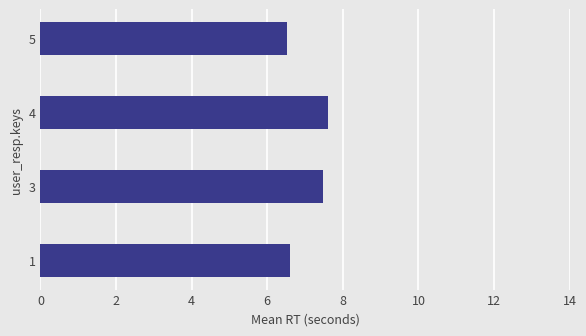

How many bars are there in total?

4